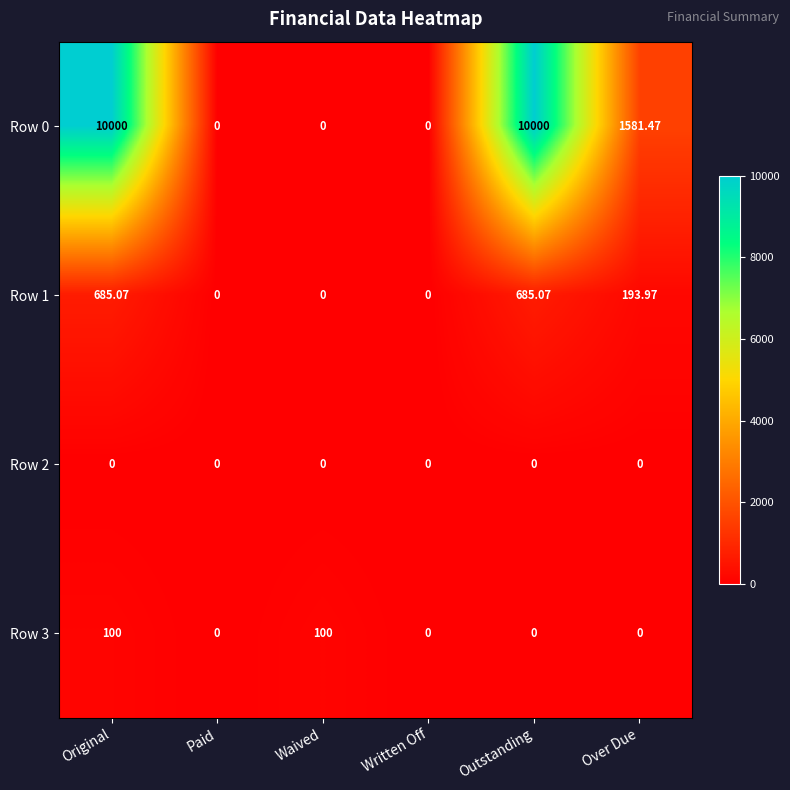

Which series has the largest total across all categories?

Row 0